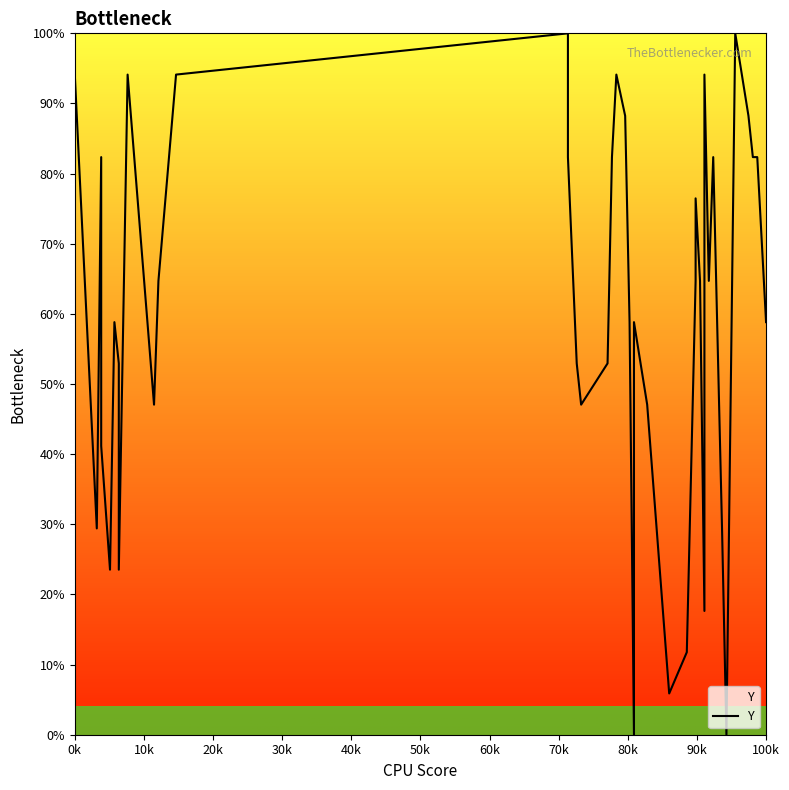

What is the difference between the maximum and second lowest values?

100.0